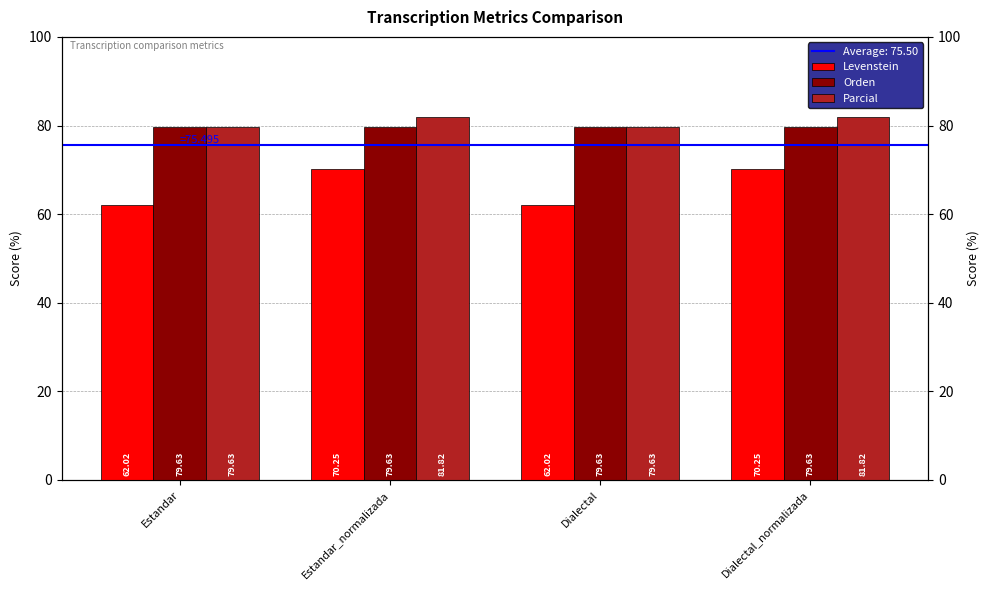

What is the label of the 1st bar from the left?

Estandar